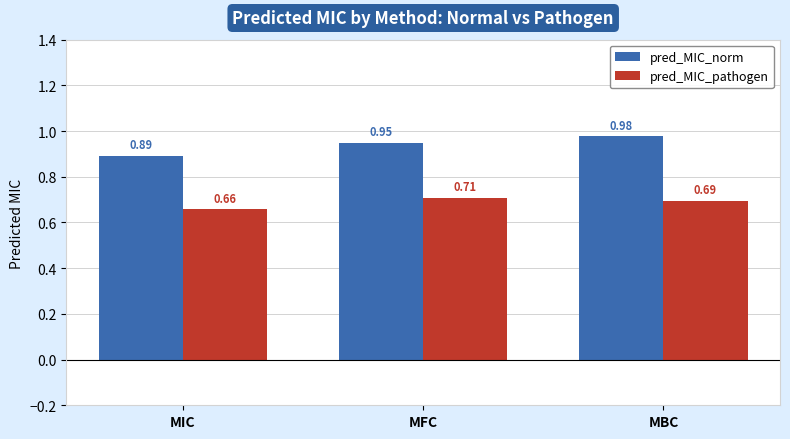

At which label is pred_MIC_norm closest to 0?

MIC